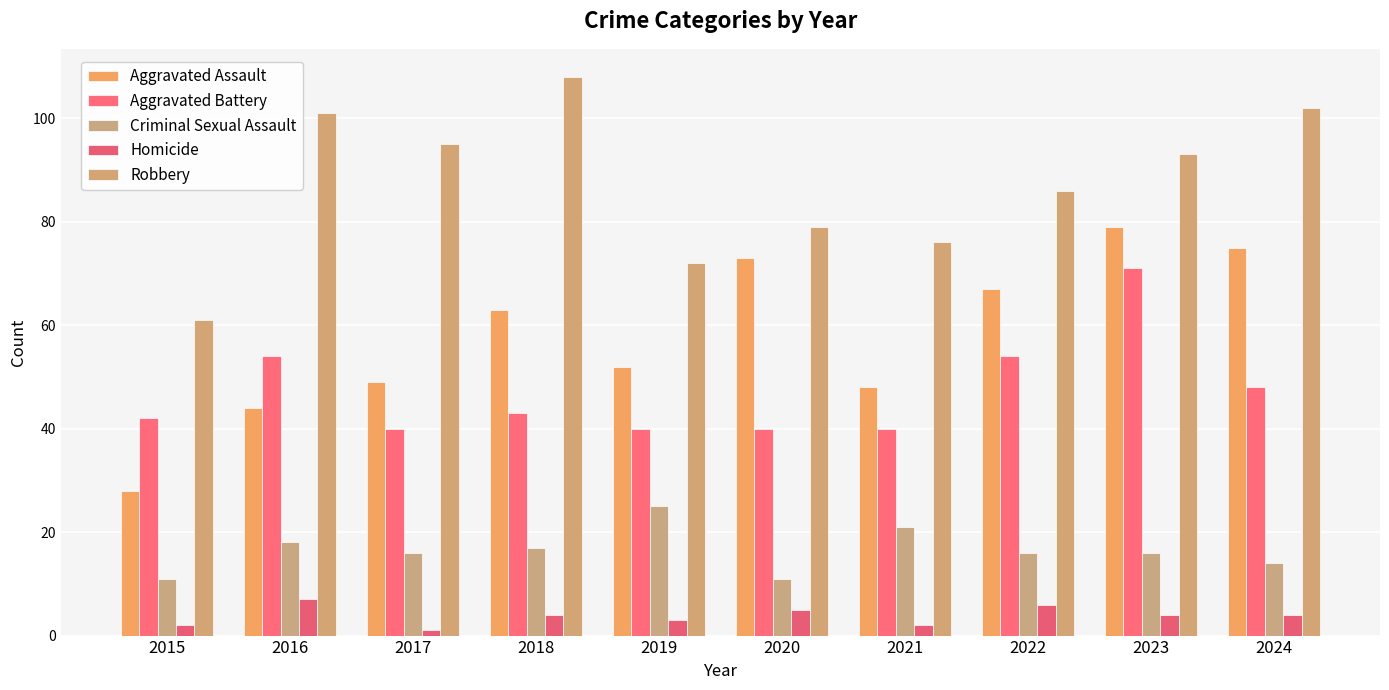

How many bars are there in total?

50